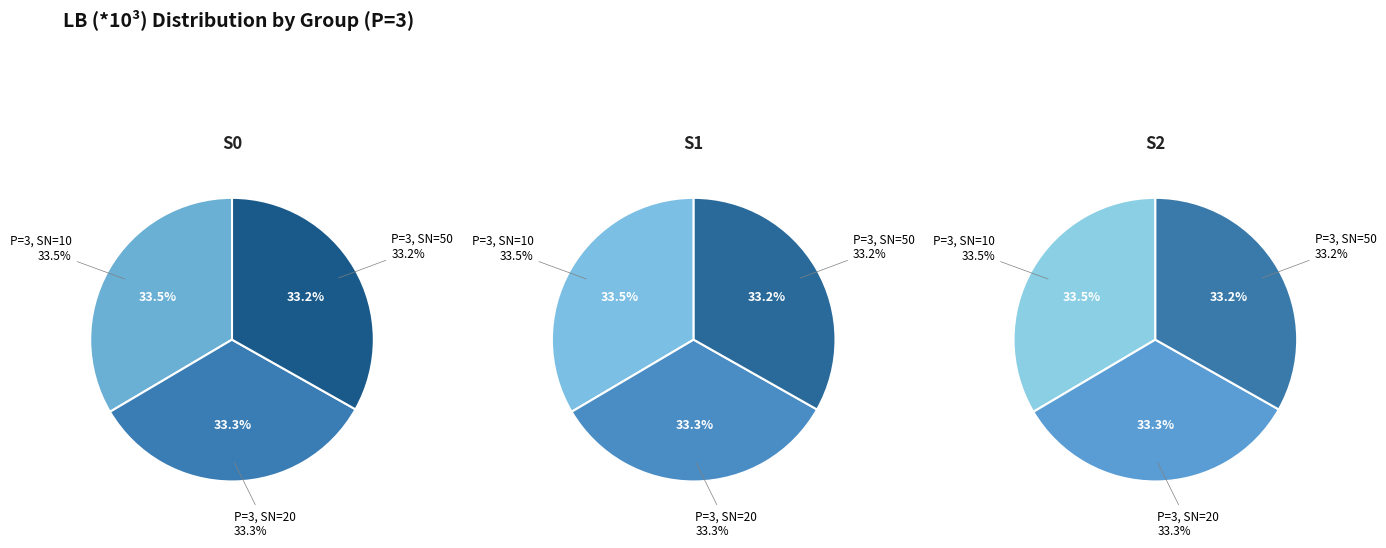

Which series has the largest range (max minus min)?

S0